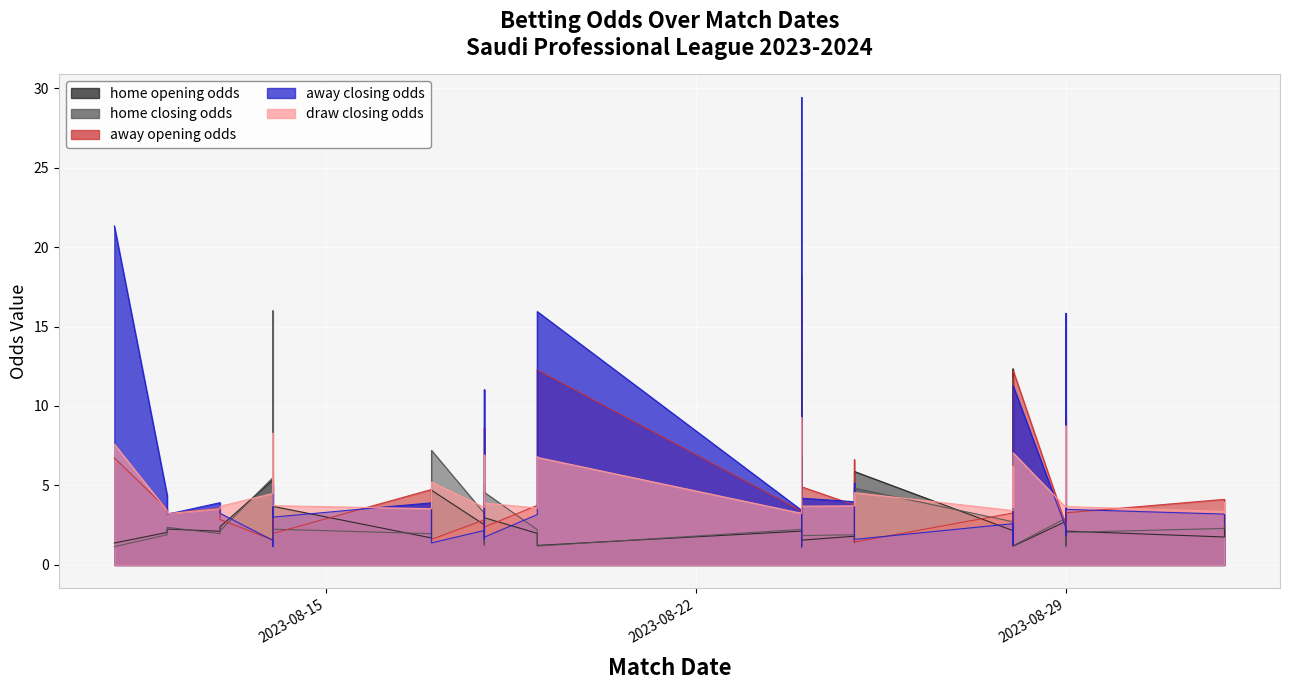

What value does the away_closing_odds series have at 2023-08-11?

21.3